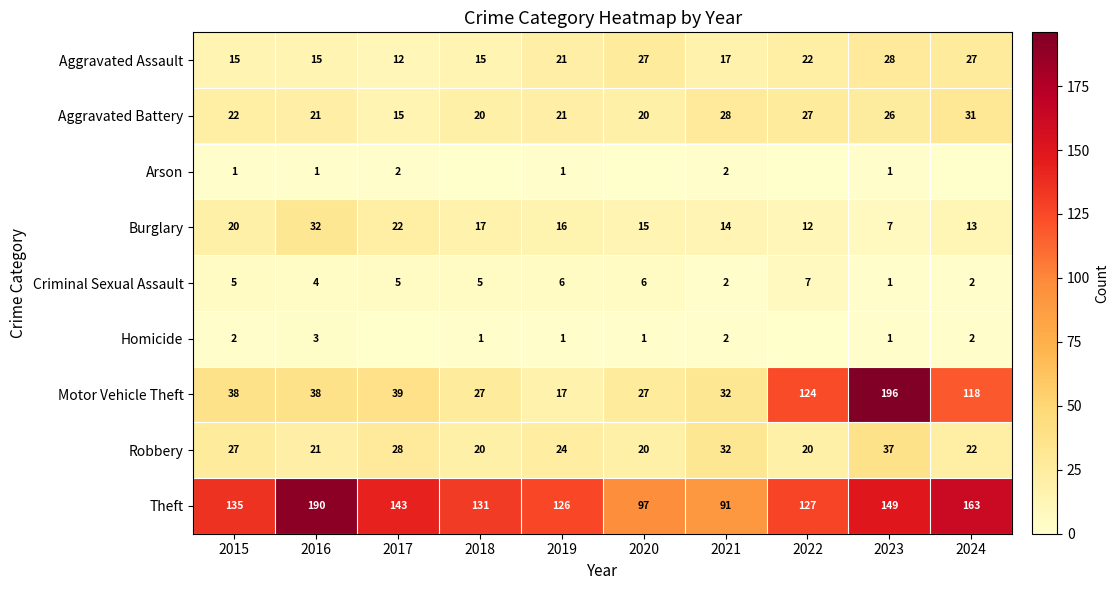

What is the spread (max minus min) of values at 2024?

163